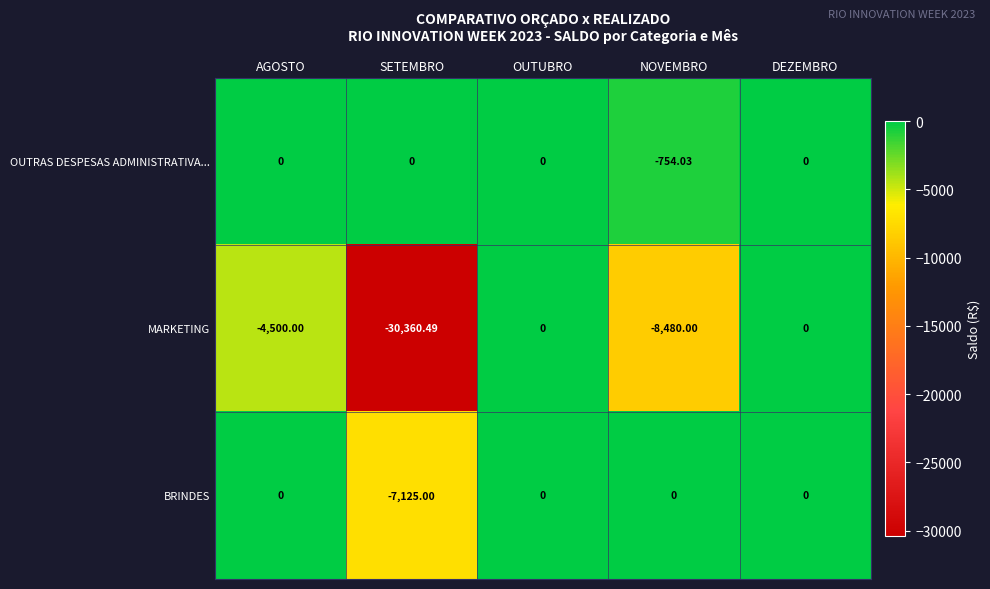

What is the total value across all series at NOVEMBRO?

-9234.0